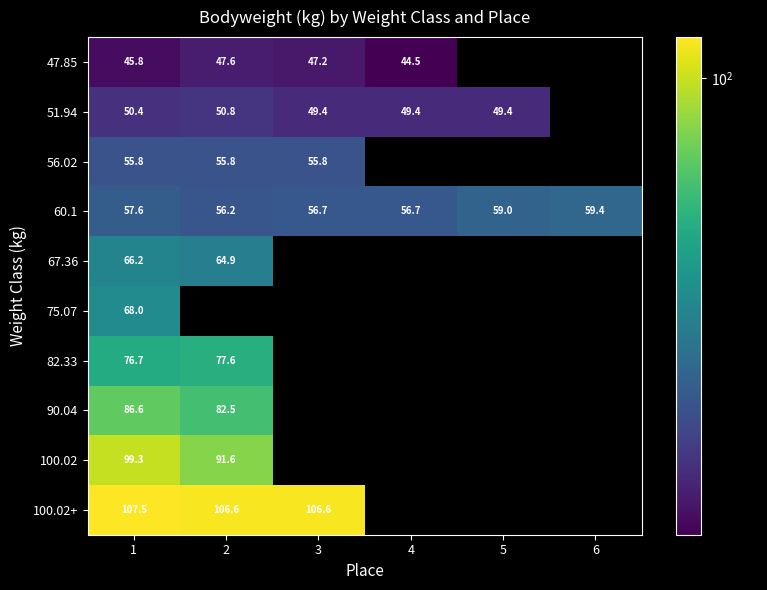

At which label does 60.1 first exceed 57?

1